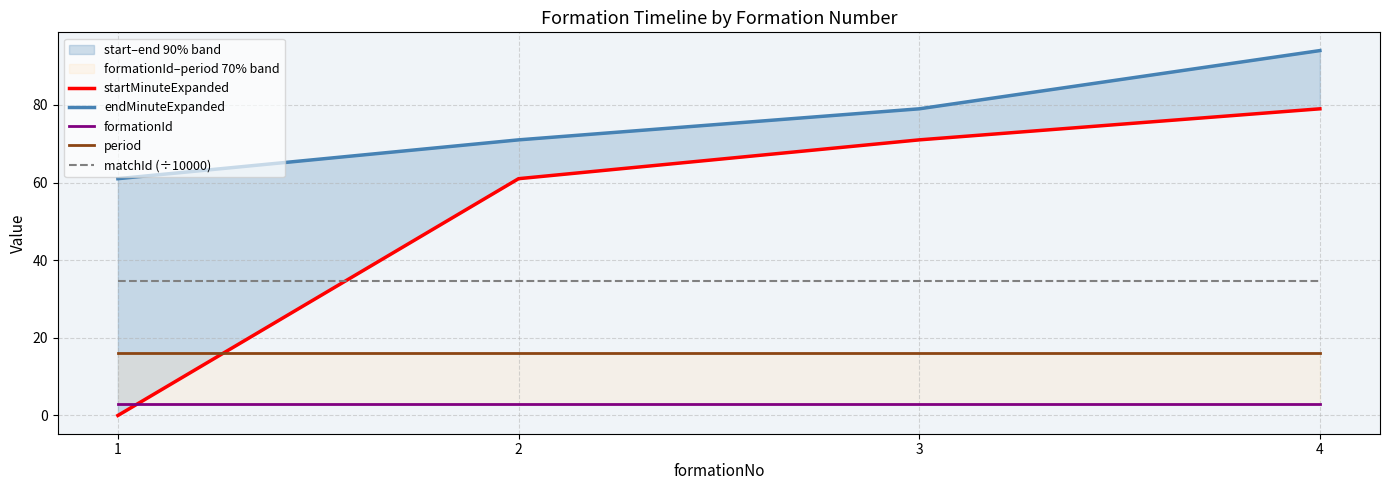

Reading right to left, what are all the values shown in this chart?

startMinuteExpanded: 79.0	71.0	61.0	0.0
endMinuteExpanded: 94.0	79.0	71.0	61.0
formationId: 3.0	3.0	3.0	3.0
period: 16.0	16.0	16.0	16.0
matchId (÷10000): 34.8	34.8	34.8	34.8